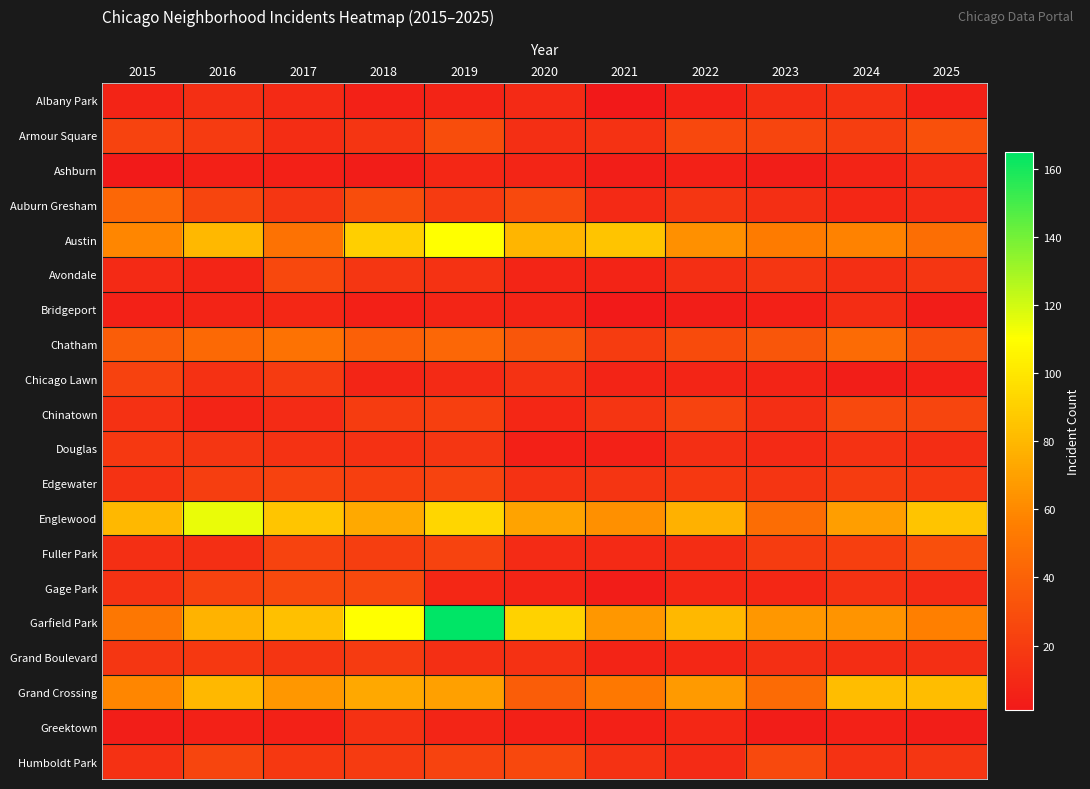

Reading left to right, what are all the values shown in this chart?

Albany Park: 2015=7	2016=13	2017=10	2018=6	2019=7	2020=10	2021=1	2022=6	2023=12	2024=14	2025=6
Armour Square: 2015=24	2016=19	2017=12	2018=16	2019=29	2020=13	2021=15	2022=26	2023=25	2024=21	2025=31
Ashburn: 2015=2	2016=5	2017=5	2018=3	2019=9	2020=8	2021=4	2022=6	2023=4	2024=7	2025=12
Auburn Gresham: 2015=43	2016=25	2017=17	2018=29	2019=19	2020=27	2021=10	2022=17	2023=13	2024=9	2025=11
Austin: 2015=59	2016=80	2017=49	2018=90	2019=110	2020=79	2021=85	2022=63	2023=54	2024=57	2025=47
Avondale: 2015=10	2016=8	2017=26	2018=17	2019=15	2020=8	2021=7	2022=13	2023=17	2024=13	2025=17
Bridgeport: 2015=6	2016=7	2017=9	2018=5	2019=8	2020=7	2021=2	2022=4	2023=5	2024=12	2025=3
Chatham: 2015=38	2016=44	2017=49	2018=39	2019=43	2020=34	2021=20	2022=28	2023=34	2024=45	2025=31
Chicago Lawn: 2015=23	2016=14	2017=19	2018=8	2019=10	2020=15	2021=7	2022=8	2023=7	2024=4	2025=5
Chinatown: 2015=14	2016=7	2017=11	2018=20	2019=22	2020=9	2021=16	2022=24	2023=13	2024=27	2025=25
Douglas: 2015=18	2016=17	2017=15	2018=14	2019=17	2020=5	2021=6	2022=13	2023=10	2024=15	2025=12
Edgewater: 2015=15	2016=21	2017=23	2018=22	2019=24	2020=15	2021=16	2022=18	2023=16	2024=20	2025=18
Englewood: 2015=80	2016=115	2017=86	2018=74	2019=93	2020=71	2021=63	2022=77	2023=46	2024=69	2025=85
Fuller Park: 2015=13	2016=13	2017=24	2018=21	2019=24	2020=11	2021=10	2022=12	2023=20	2024=22	2025=30
Gage Park: 2015=15	2016=23	2017=27	2018=27	2019=9	2020=7	2021=3	2022=9	2023=9	2024=15	2025=11
Garfield Park: 2015=51	2016=78	2017=83	2018=110	2019=165	2020=91	2021=66	2022=80	2023=66	2024=65	2025=56
Grand Boulevard: 2015=17	2016=18	2017=16	2018=19	2019=13	2020=14	2021=7	2022=9	2023=13	2024=12	2025=13
Grand Crossing: 2015=59	2016=80	2017=66	2018=73	2019=70	2020=38	2021=52	2022=67	2023=45	2024=82	2025=82
Greektown: 2015=4	2016=6	2017=6	2018=14	2019=8	2020=5	2021=5	2022=9	2023=3	2024=6	2025=4
Humboldt Park: 2015=14	2016=25	2017=18	2018=19	2019=24	2020=26	2021=15	2022=11	2023=27	2024=15	2025=17